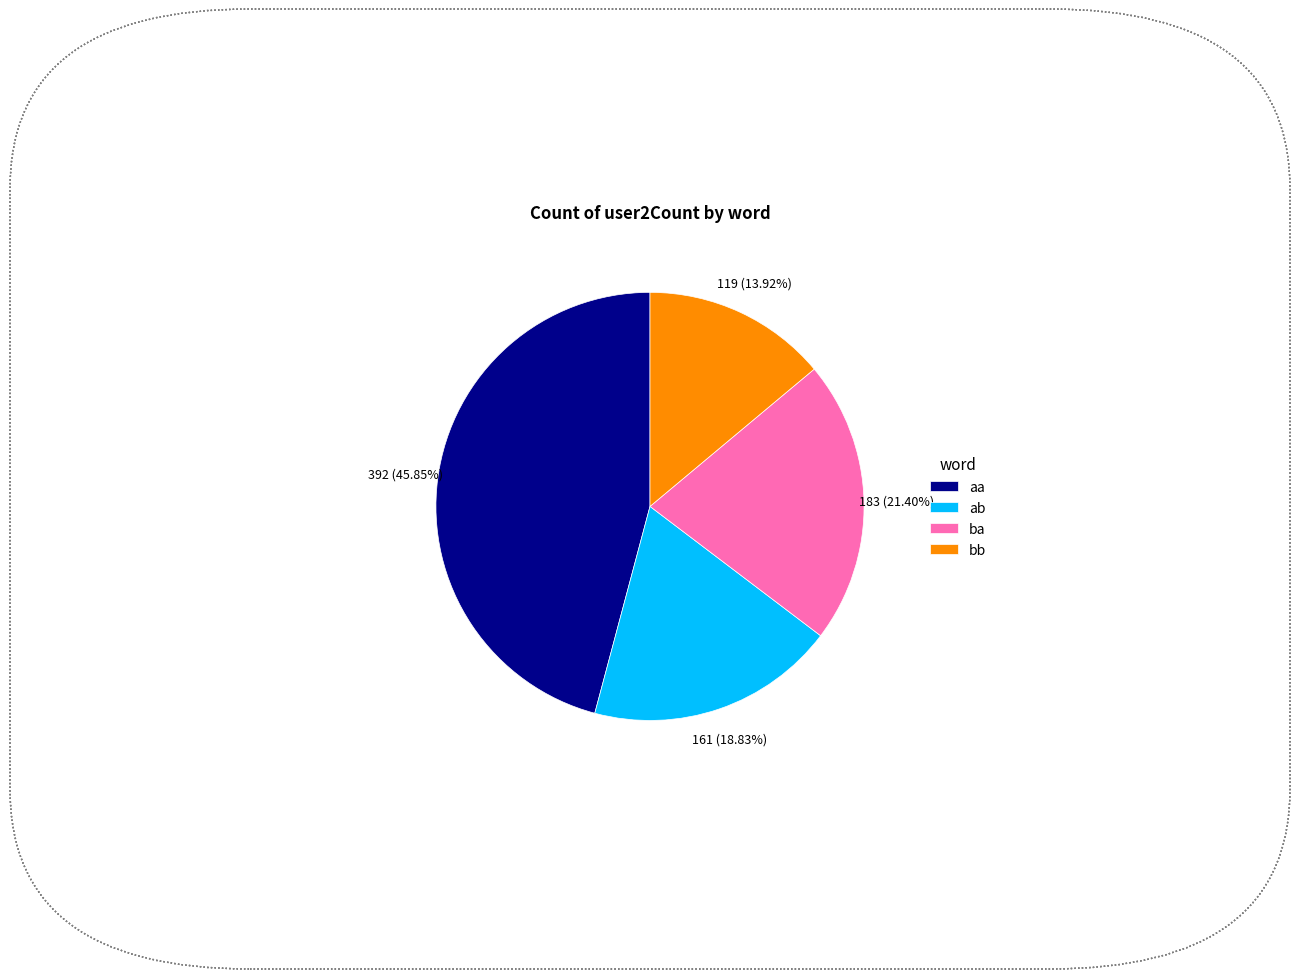

To the nearest percent, what is the difference between the bb and ba slice percentages?

7%